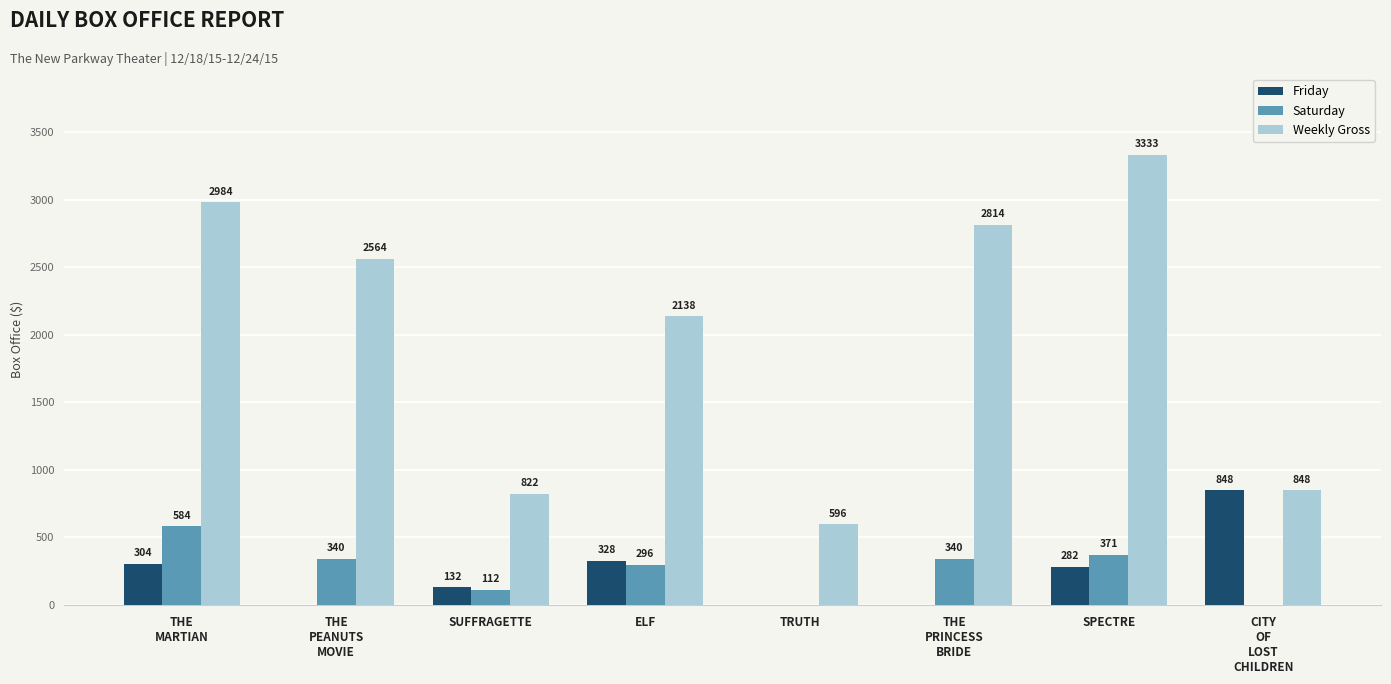

At which category is the sum across all series the highest?

SPECTRE